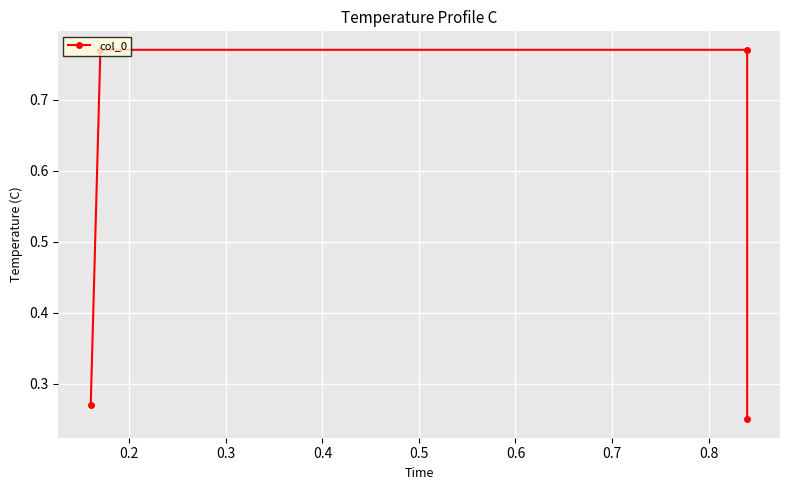

Does the chart display data point markers on the line(s)?

Yes